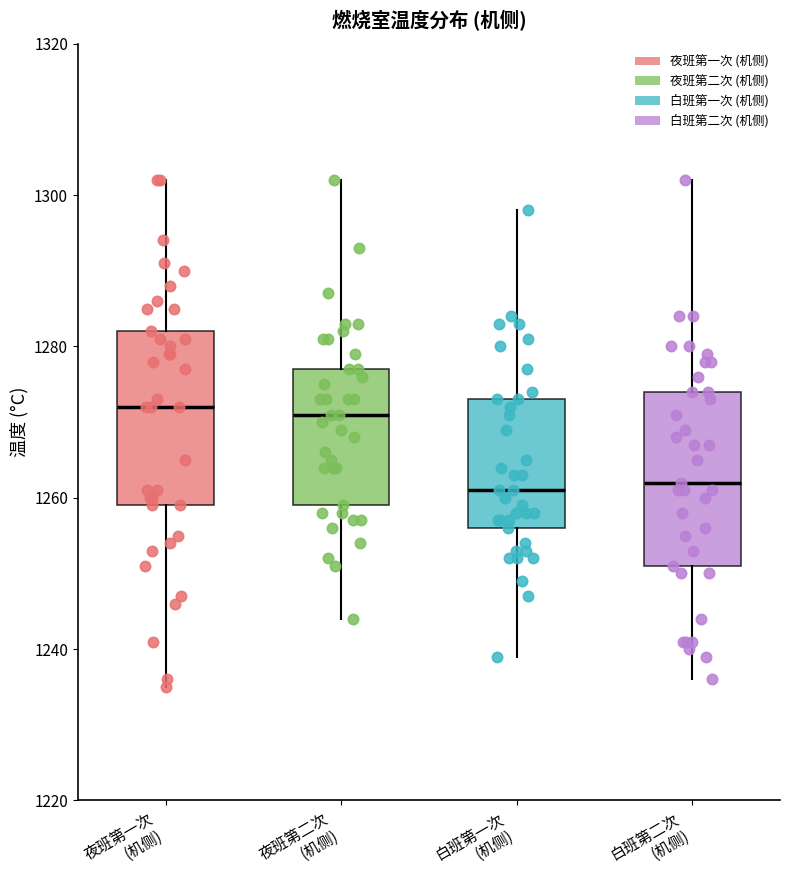

Reading left to right, read every box against the y-axis: the position of its median line, the range the box covers, and the ends of its whiskers. The values are not printed on the chart, so give them approximately, as read against the axis.

夜班第一次 (机侧): median 1272, box 1260 to 1282, whiskers 1236 to 1302
夜班第二次 (机侧): median 1272, box 1260 to 1278, whiskers 1244 to 1302
白班第一次 (机侧): median 1262, box 1256 to 1274, whiskers 1240 to 1298
白班第二次 (机侧): median 1262, box 1252 to 1274, whiskers 1236 to 1302